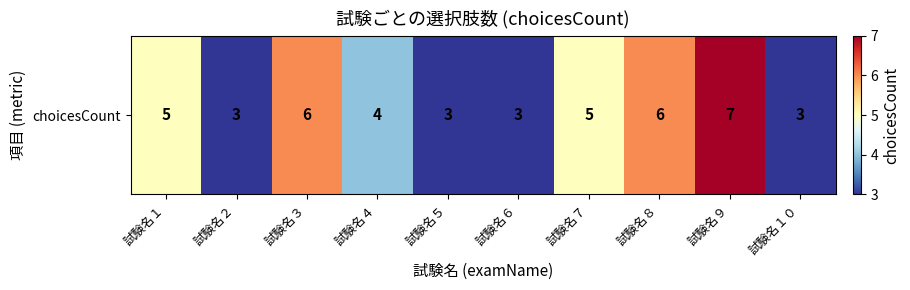

What is the difference between the second highest and minimum values?

3